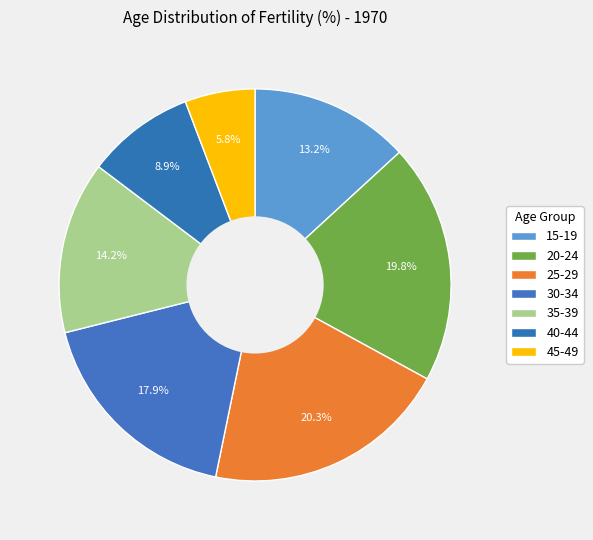

To the nearest percent, what percentage of the pie is 25-29?

20%